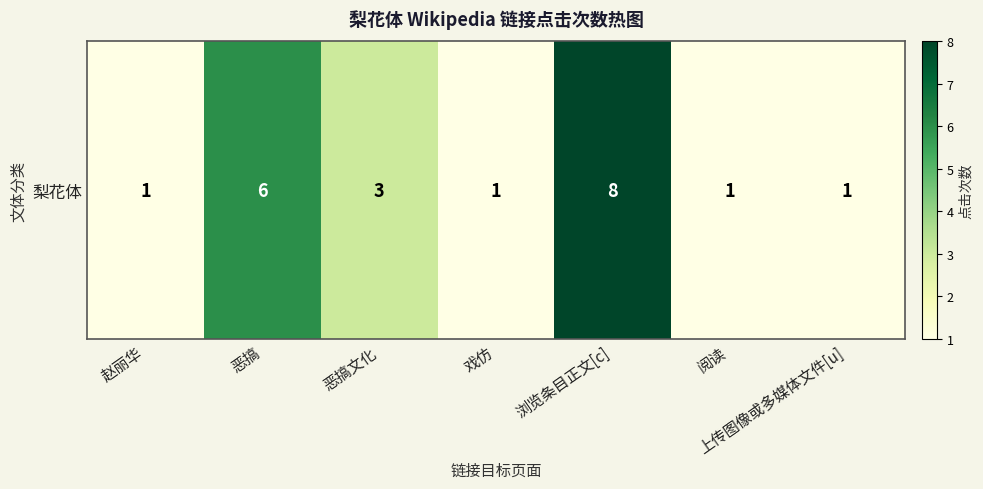

The chart shows a value of 6 at 浏览条目正文[c]. True or false?

False